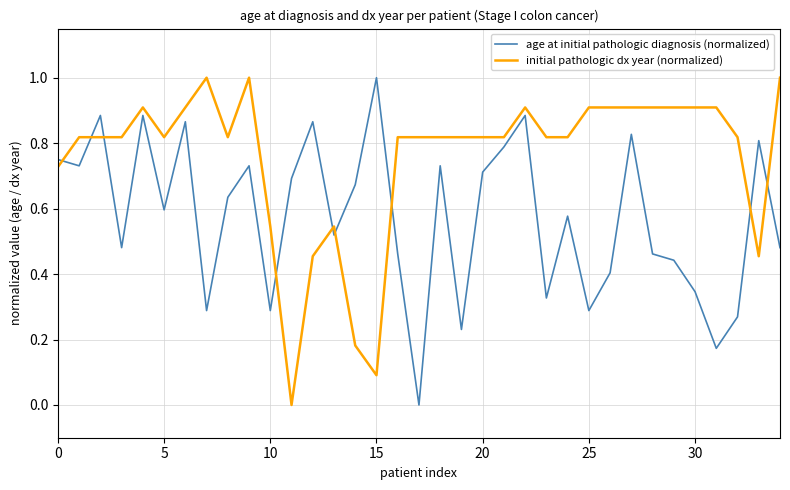

How many lines are shown in the chart?

2